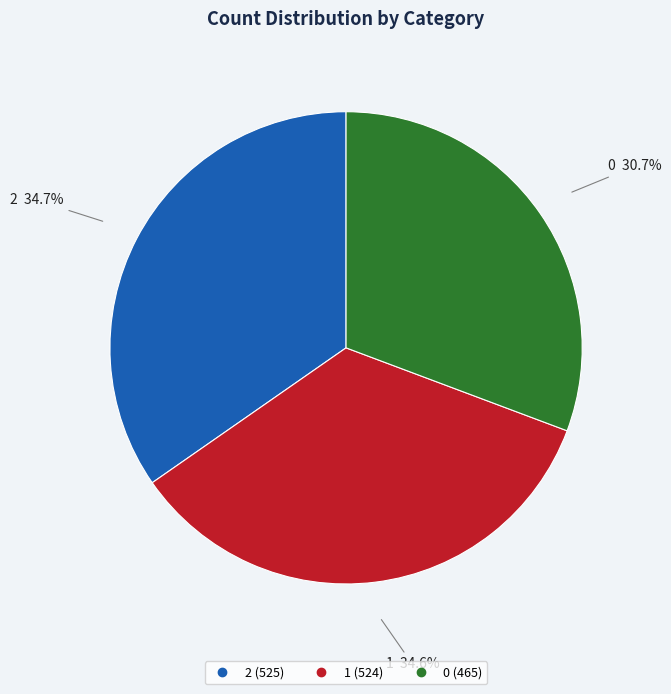

Does any single category account for the majority?

No